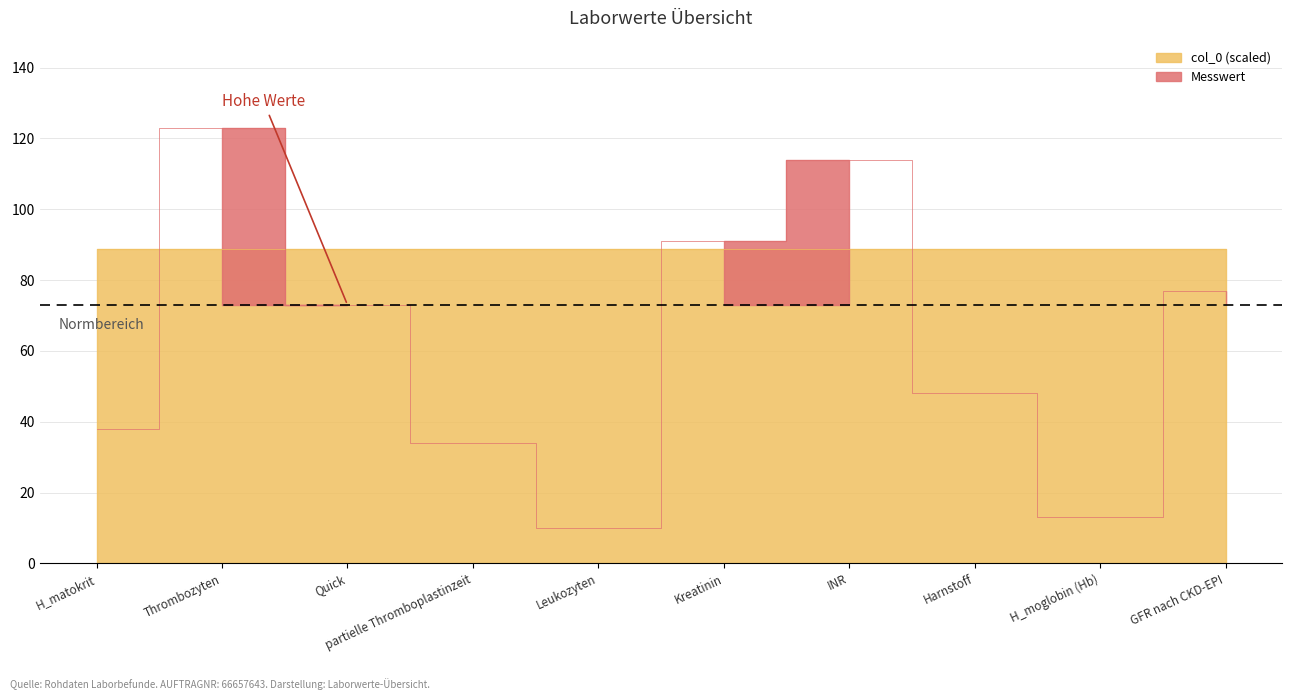

Rank the series at Thrombozyten from lowest to highest value.

col_0, Messwert